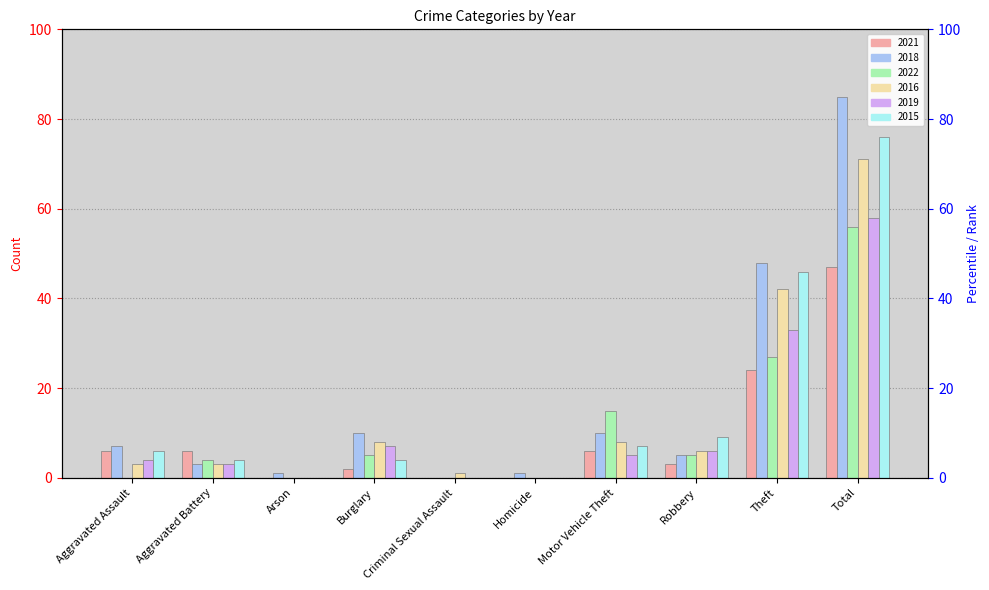

What is the value of the 2021 bar at the 9th from the left?

24